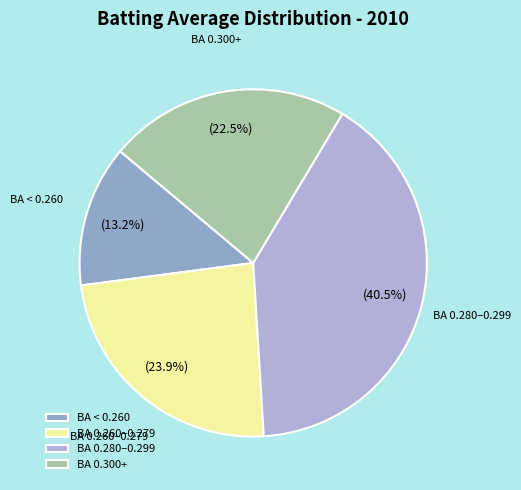

Combined, what portion of the pie is BA 0.260–0.279 and BA 0.300+?

46.4%